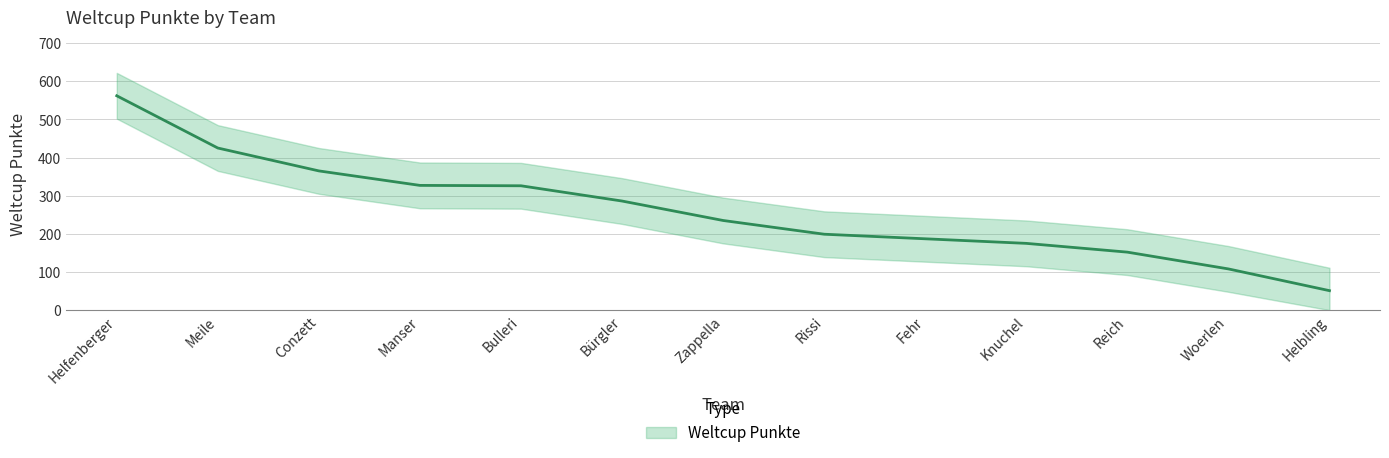

Reading right to left, what are all the values shown in this chart?

Helbling=51	Woerlen=108	Reich=152	Knuchel=175	Fehr=187	Rissi=199	Zappella=235	Bürgler=286	Bulleri=326	Manser=327	Conzett=365	Meile=425	Helfenberger=562